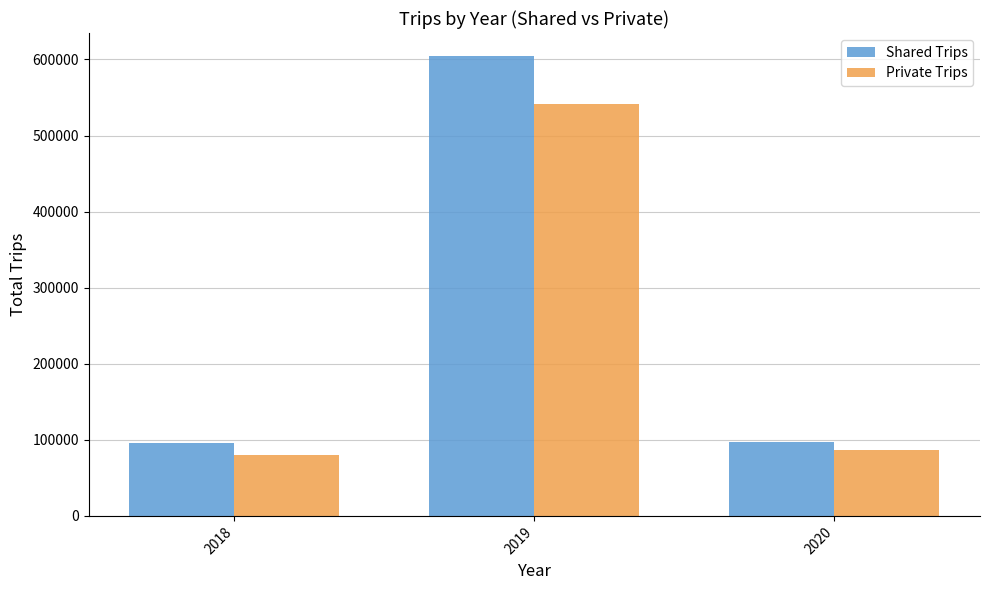

Is it true that Shared Trips equals 144398.0 at 2020?

False